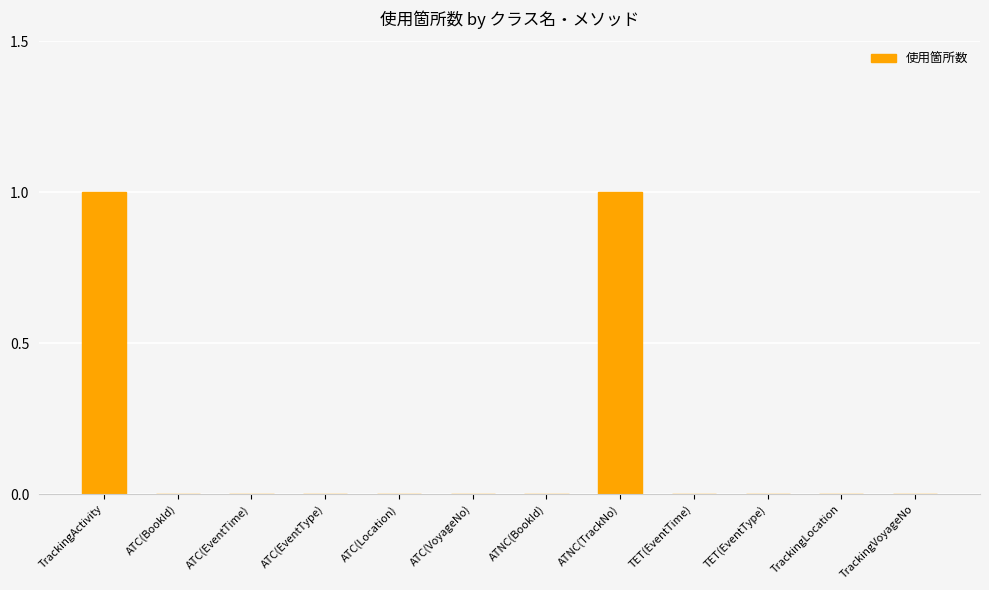

Reading right to left, list all the values displayed in this chart.

0	0	0	0	1	0	0	0	0	0	0	1